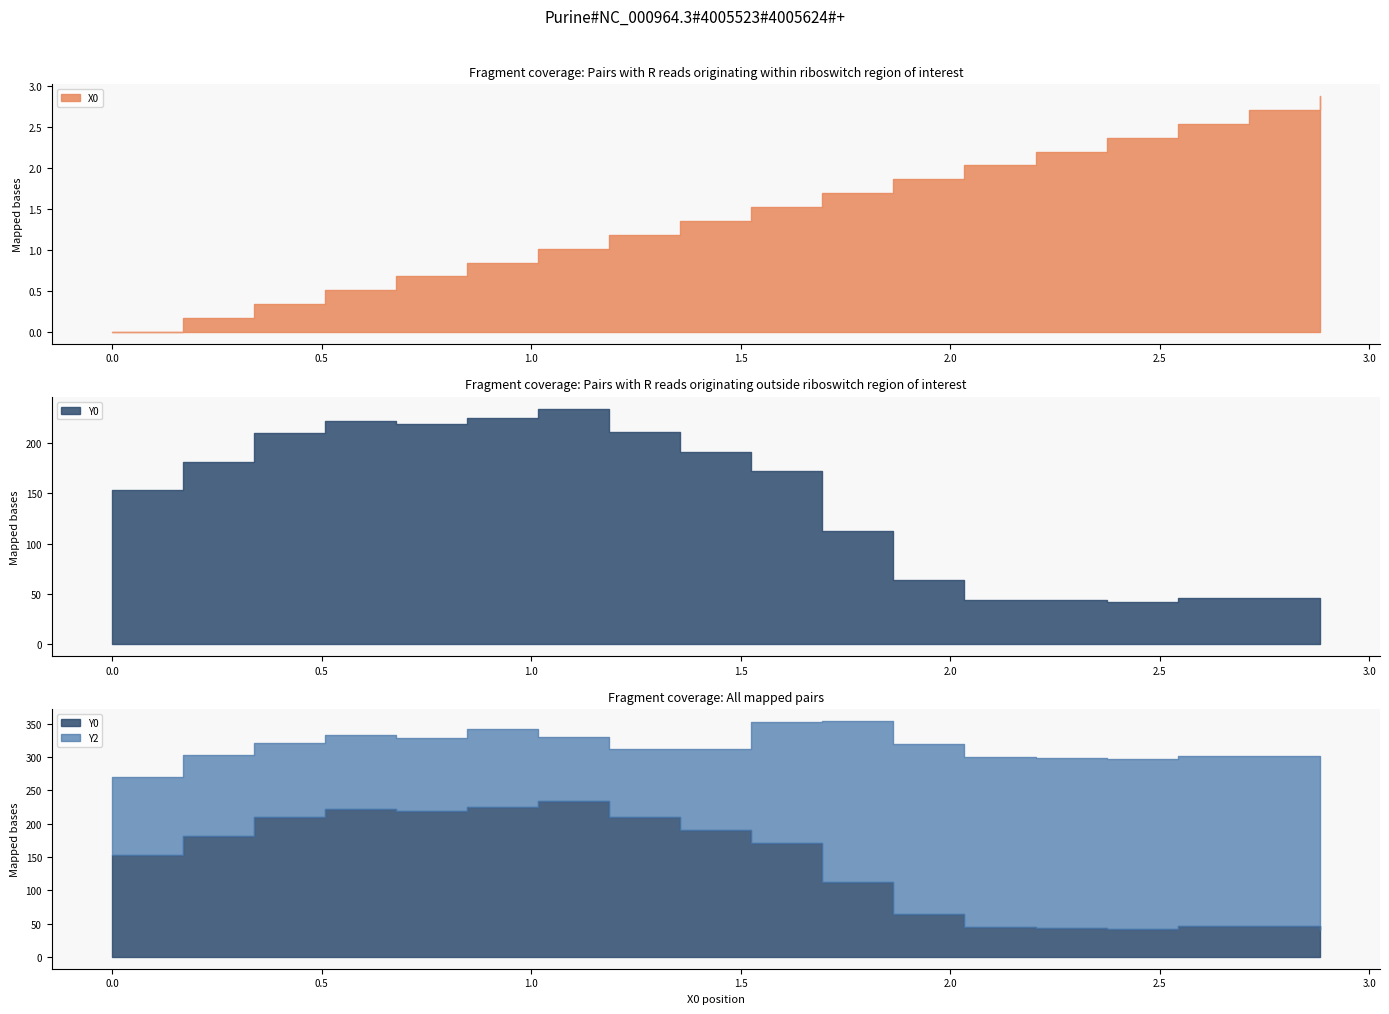

Reading left to right, what are all the values shown in this chart?

X0: 0.0	0.2	0.3	0.5	0.7	0.8	1.0	1.2	1.4	1.5	1.7	1.9	2.0	2.2	2.4	2.5	2.7	2.9
Y0: 153.2	181.2	209.8	221.4	218.5	224.5	233.8	210.5	190.4	171.5	112.9	64.2	44.2	43.6	42.2	46.0	46.0	39.9
Y2: 117.1	121.2	111.1	111.6	110.4	117.8	95.8	101.4	121.0	180.8	241.0	255.0	255.0	255.0	255.0	255.0	255.0	229.1